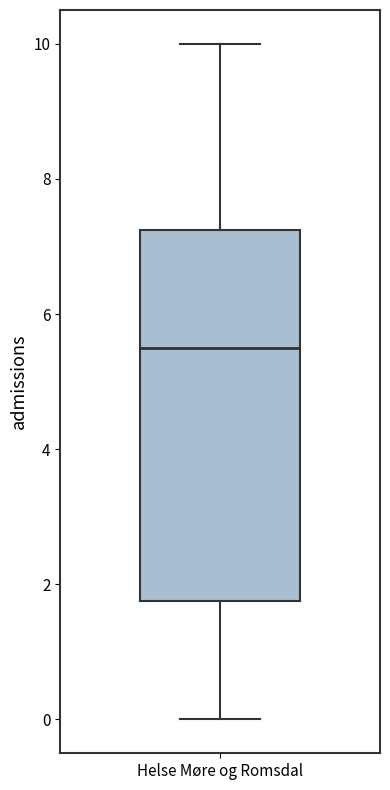

Transcribe this box plot: give where the median line is, the range the box spans, and where the two whiskers end, as read against the y-axis. The values are not printed on the chart, so give them approximately, as read against the axis.

median 5.6, box 1.8 to 7.2, whiskers 0.0 to 10.0